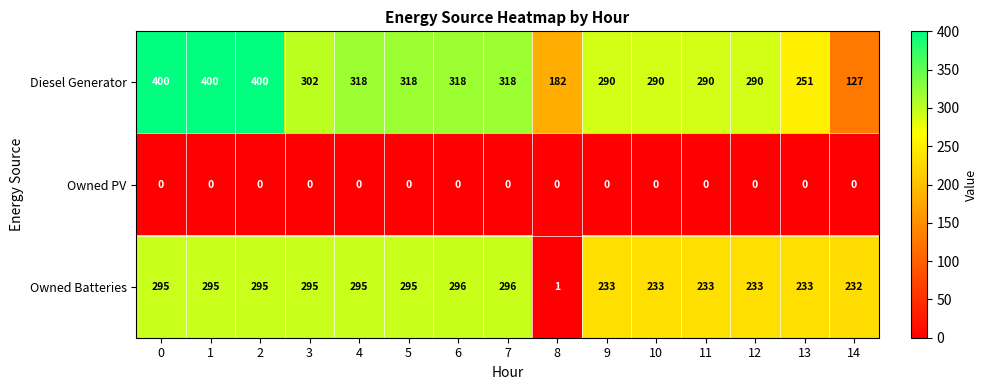

Rank the series by their average value, from lowest to highest.

Owned PV, Owned Batteries, Diesel Generator